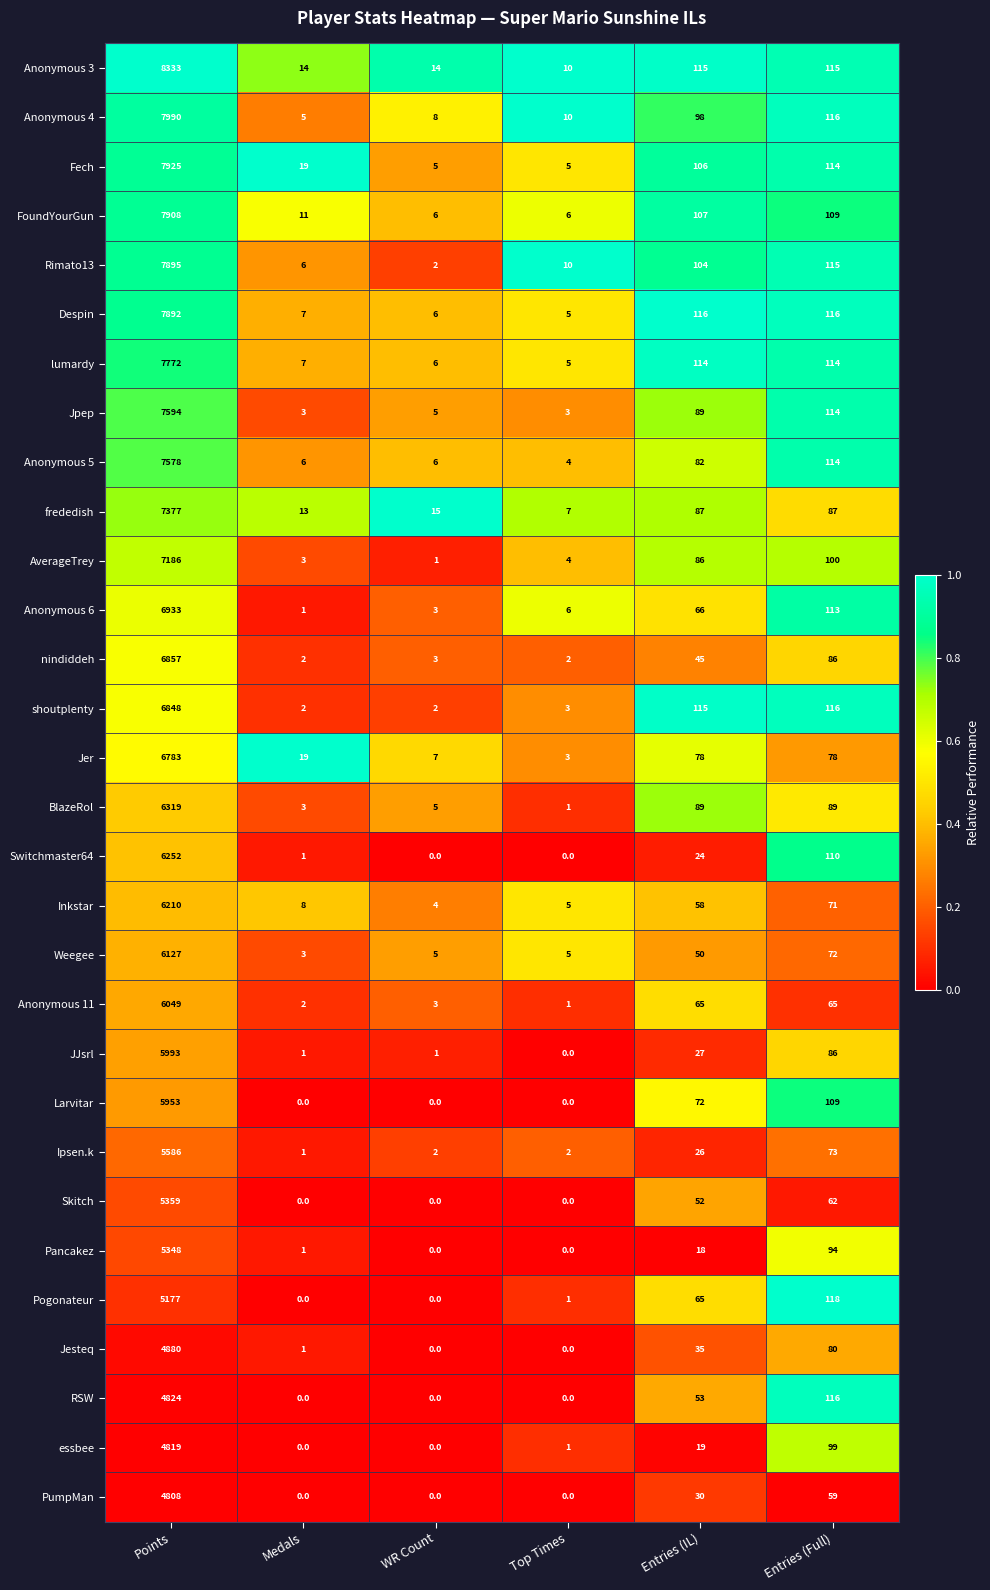

Which label corresponds to the largest value in the chart?

Points